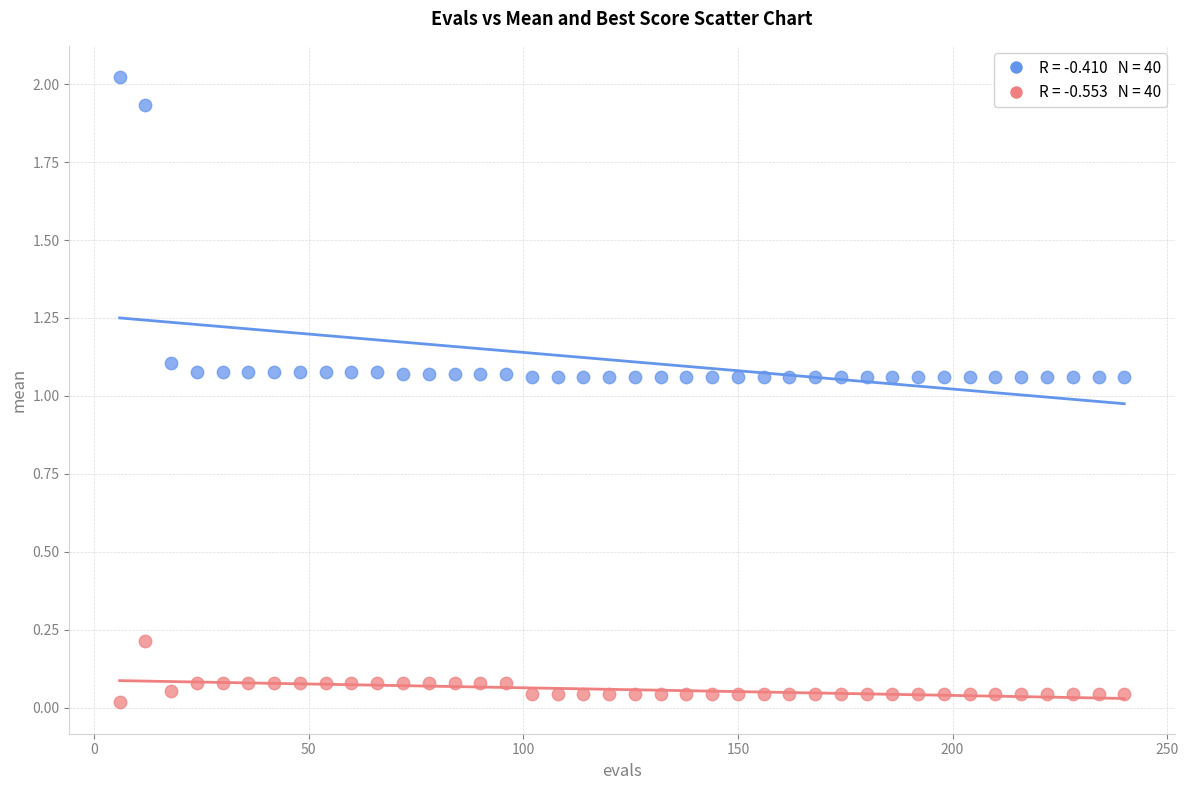

Across all data points, what is the range of X values (max minus min)?

234.0